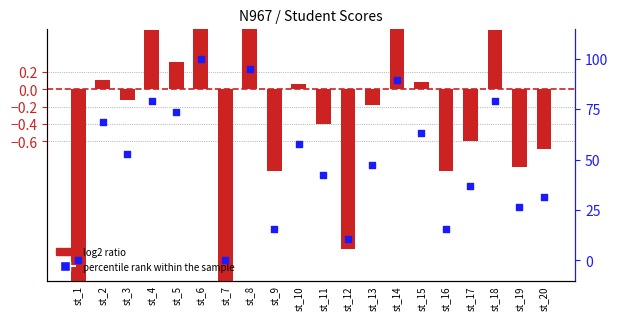

At how many categories does at least one series exceed 21?

15